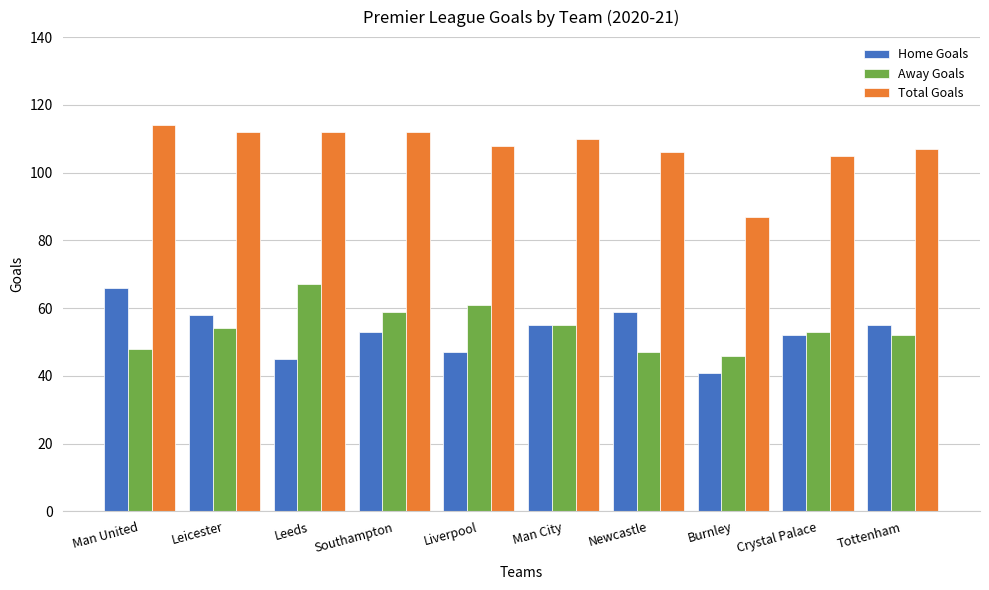

The Total Goals series shows 105 at Crystal Palace. True or false?

True